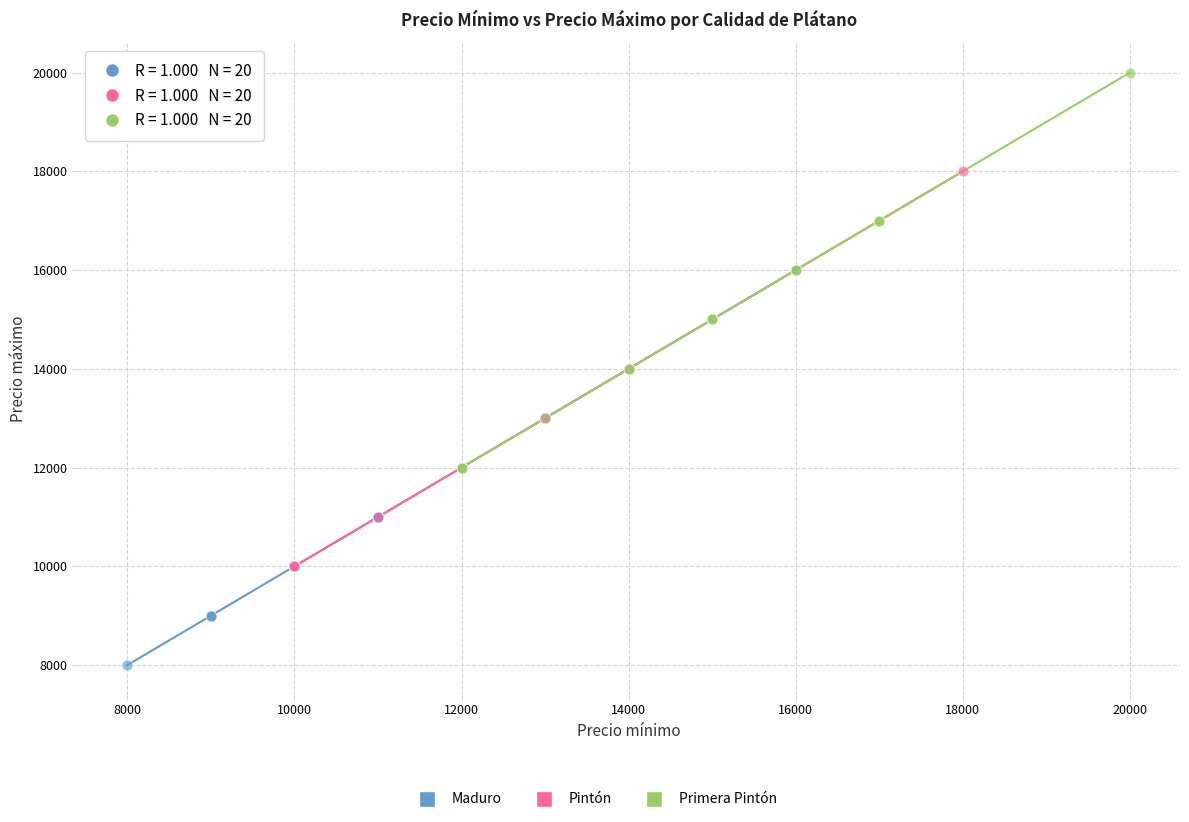

Which series reaches the maximum Y coordinate?

Primera Pintón